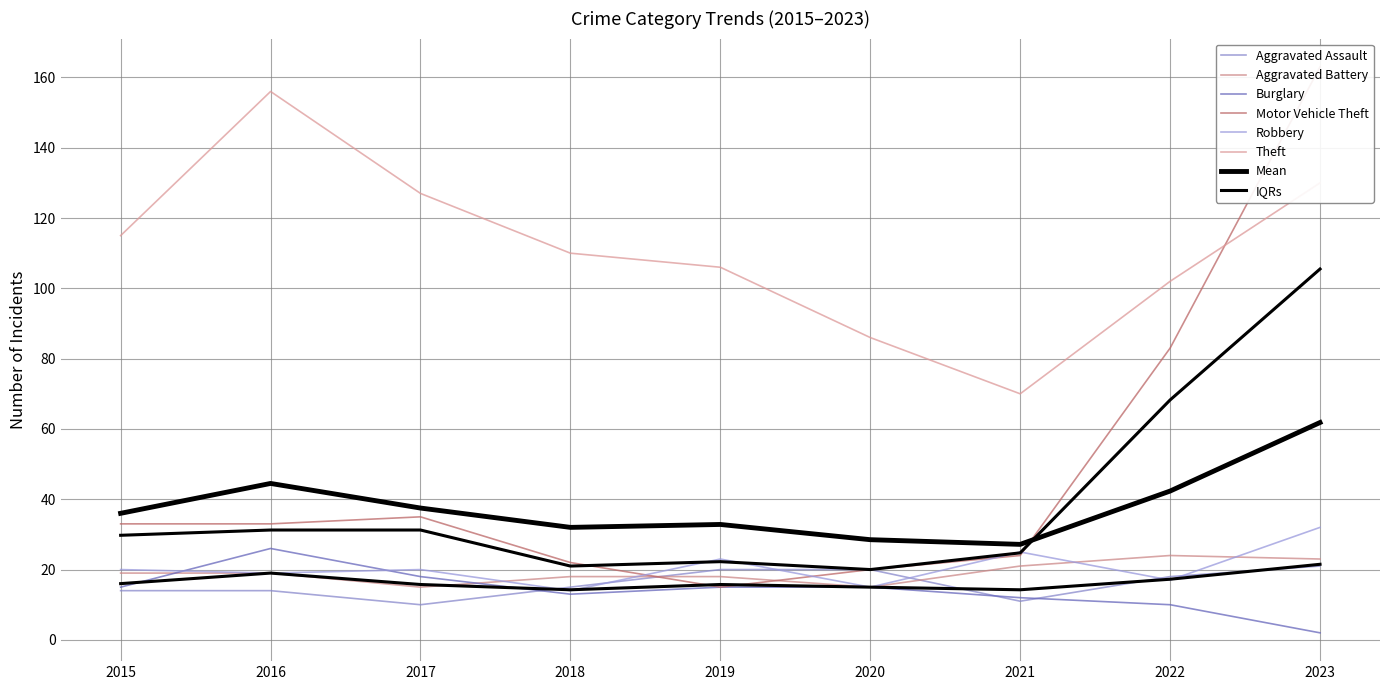

Which series changed the most between 2017 and 2018?

Theft